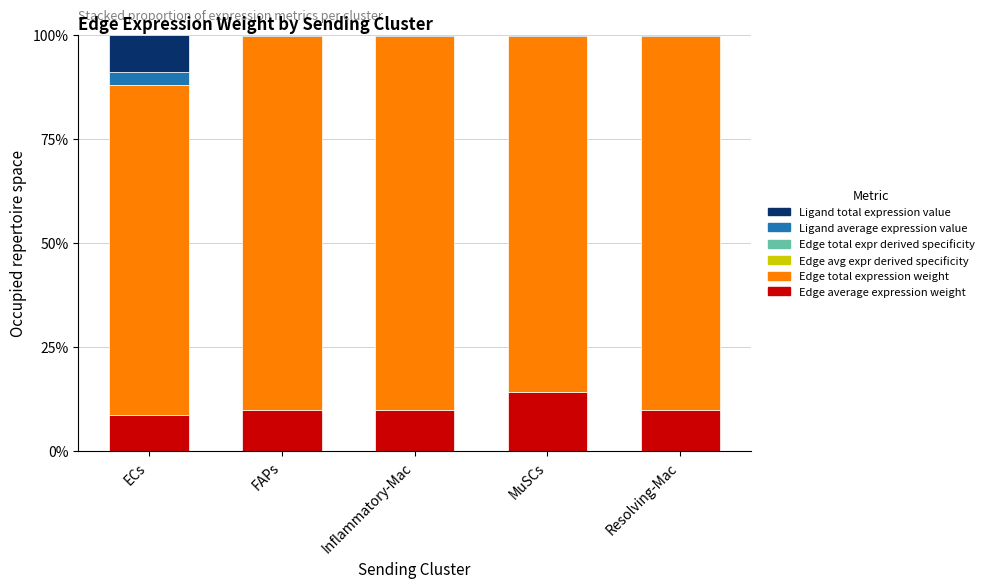

Does the chart contain stacked bars?

Yes